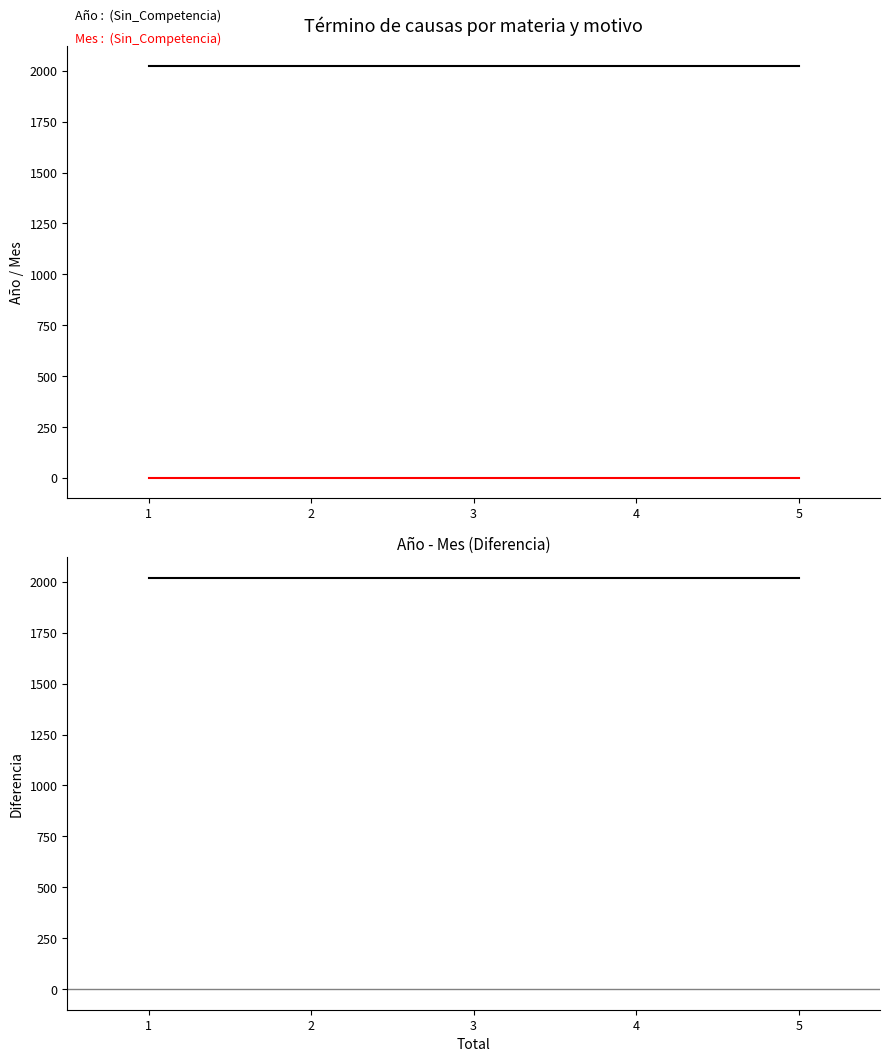

How many distinct data groups are displayed?

3